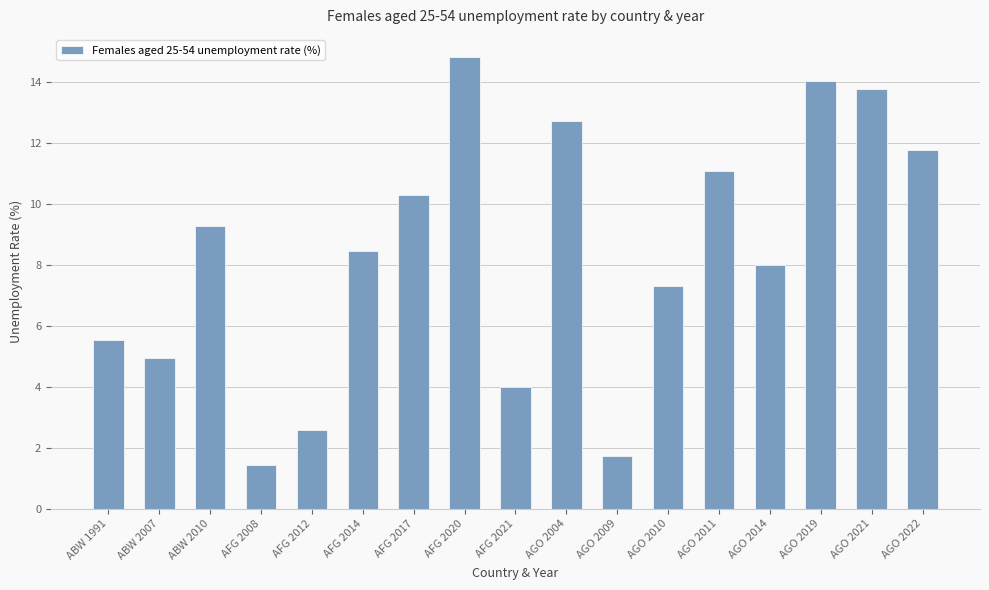

Are the bars horizontal?

No